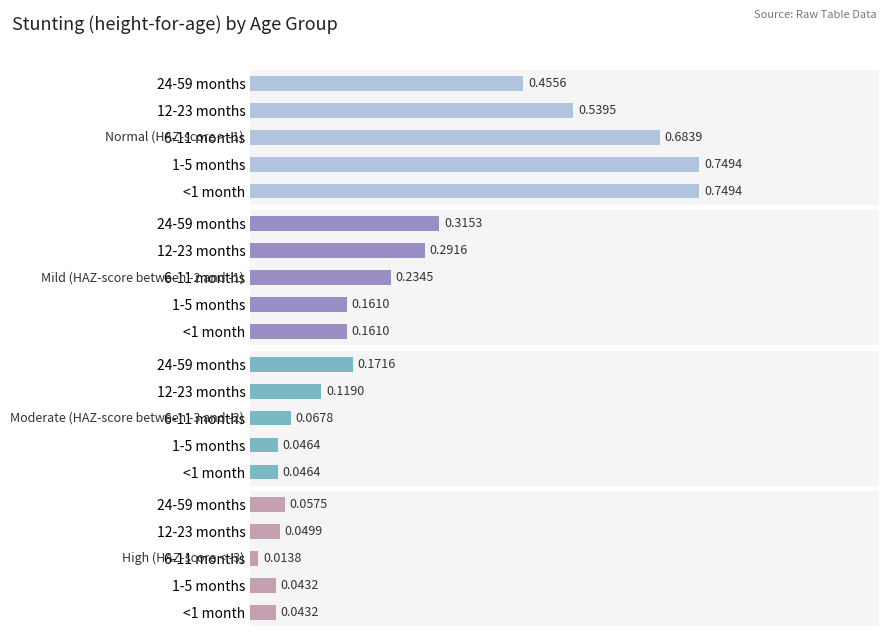

The Moderate (HAZ-score between -3 and -2) series shows 0.1 at 12-23 months. True or false?

True